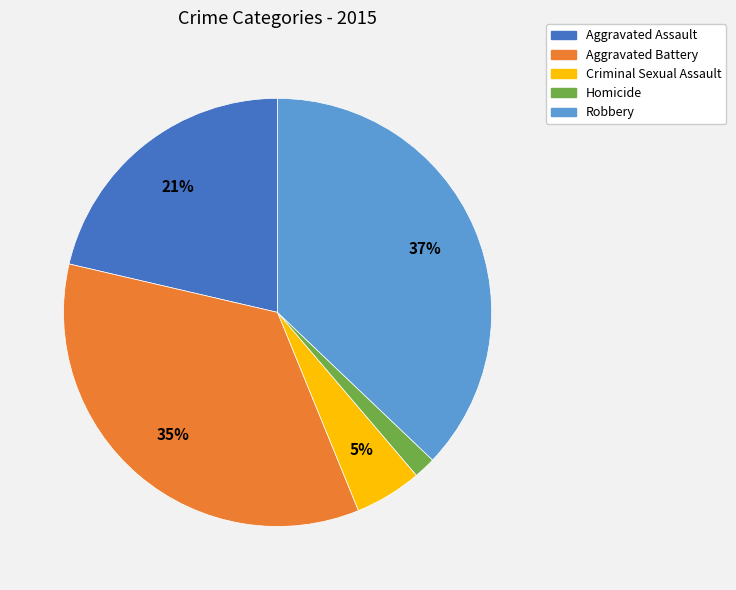

Which slice is the smallest?

Homicide